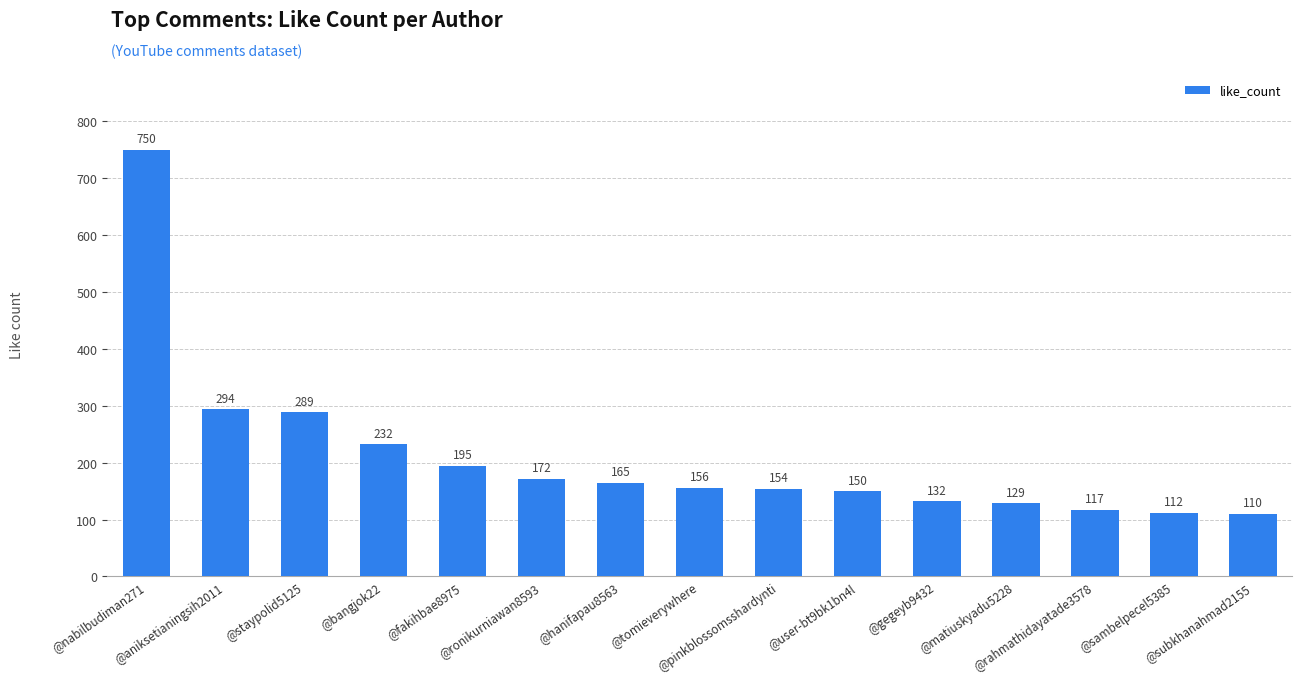

What is the label of the 11th bar from the right?

@fakihbae8975